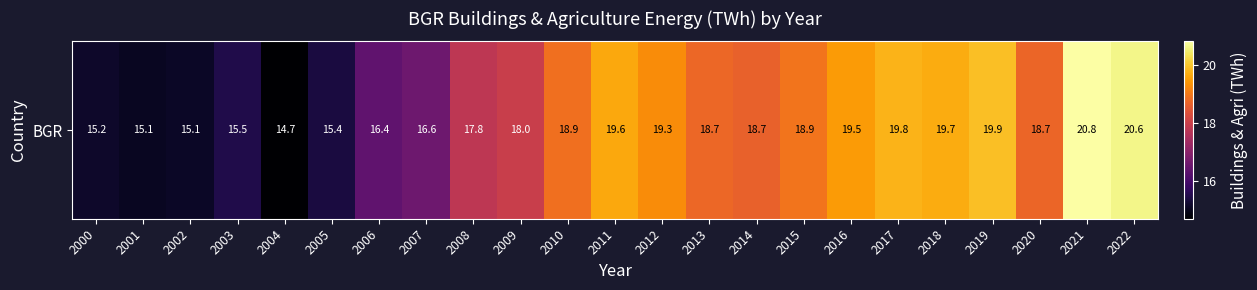

Is it true that the value at 2014 is 12.7?

False